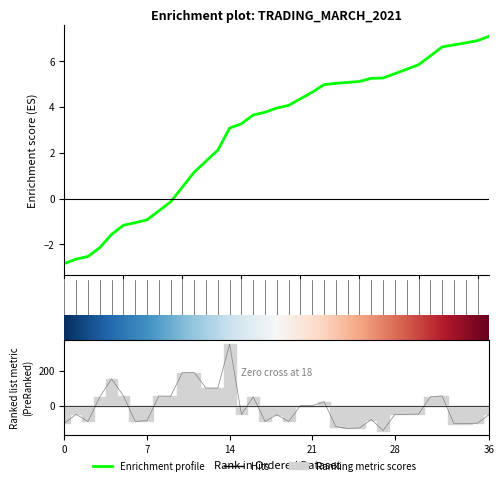

How many data points are less than -50?

19